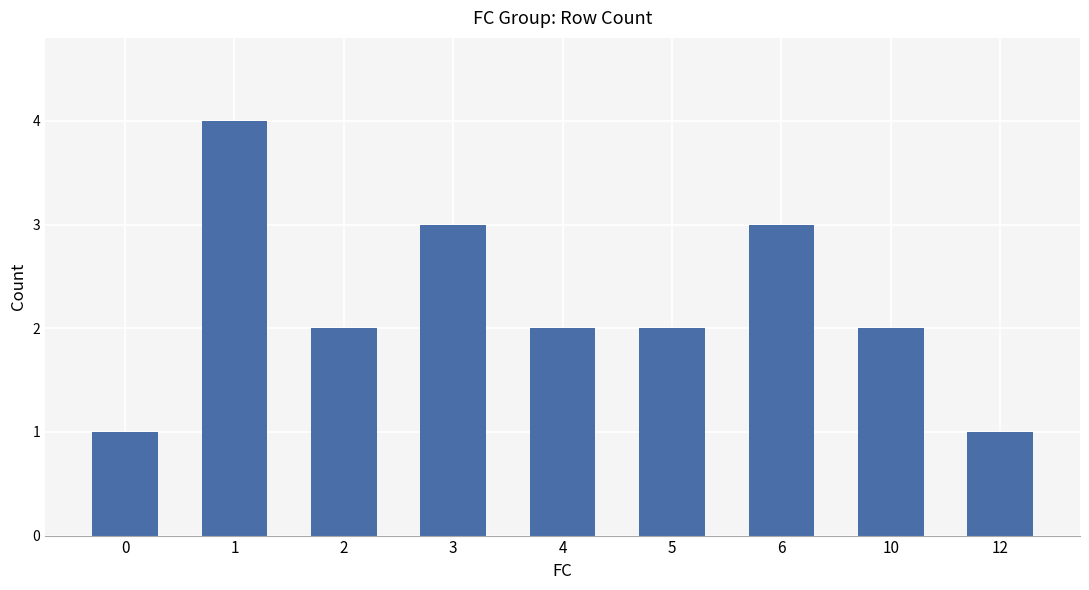

The chart shows a value of 3 at 4. True or false?

False